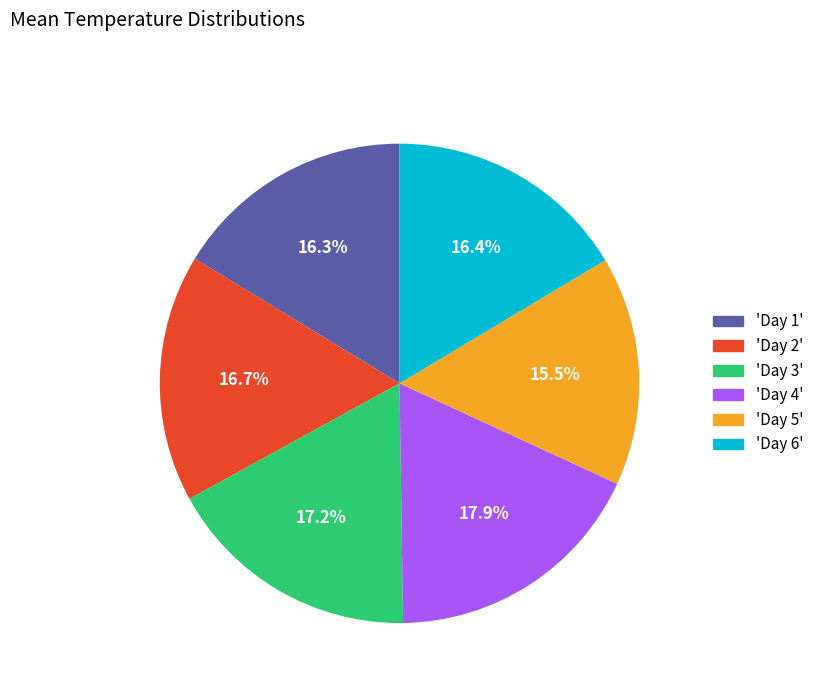

What percentage do 'Day 1' and 'Day 3' together represent?

33.5%